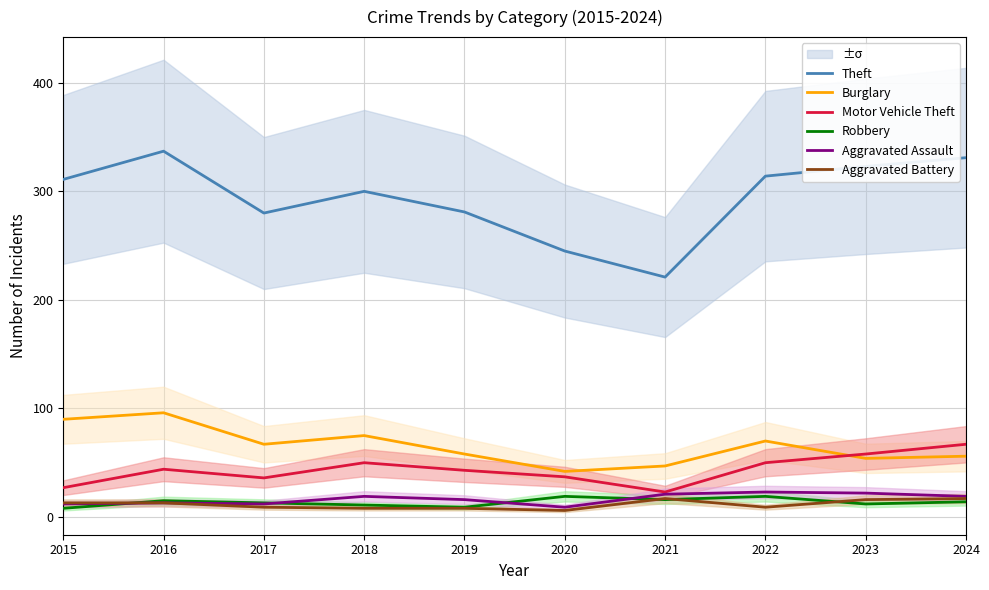

True or false: Aggravated Battery and Aggravated Assault cross at least once.

False